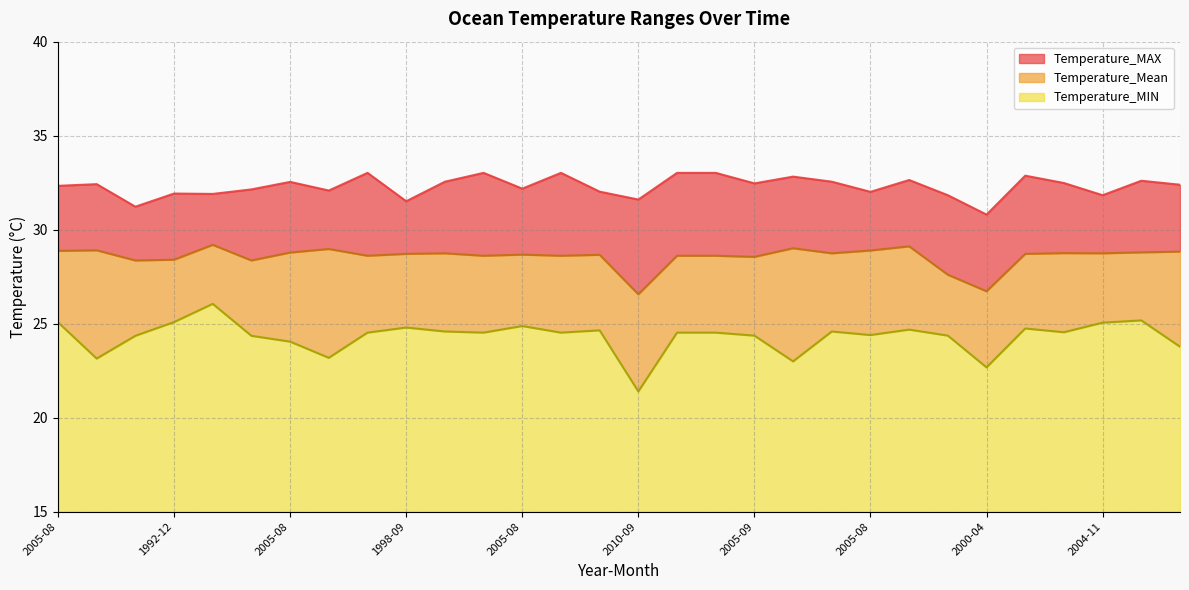

Reading left to right, extract all data points from this chart.

Temperature_MAX: 3.5	3.5	2.9	3.5	2.7	3.8	3.8	3.1	4.4	2.8	3.8	4.4	3.5	4.4	3.4	5.0	4.4	4.4	3.9	3.8	3.8	3.1	3.5	4.2	4.1	4.2	3.7	3.1	3.8	3.6
Temperature_Mean: 3.8	5.8	4.0	3.3	3.1	4.0	4.7	5.8	4.1	3.9	4.2	4.1	3.8	4.1	4.0	5.2	4.1	4.1	4.2	6.0	4.2	4.5	4.4	3.2	4.0	4.0	4.2	3.7	3.6	5.1
Temperature_MIN: 10.1	8.1	9.4	10.1	11.1	9.4	9.0	8.2	9.5	9.8	9.6	9.5	9.9	9.5	9.6	6.4	9.5	9.5	9.4	8.0	9.6	9.4	9.7	9.4	7.7	9.7	9.5	10.1	10.2	8.8